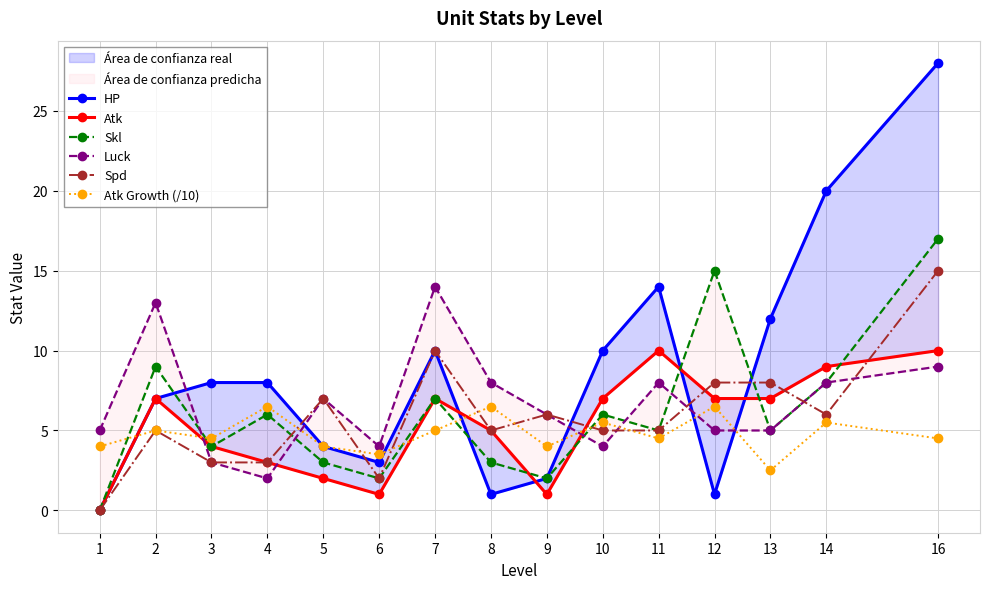

Where does the Luck series first go above 6?

2